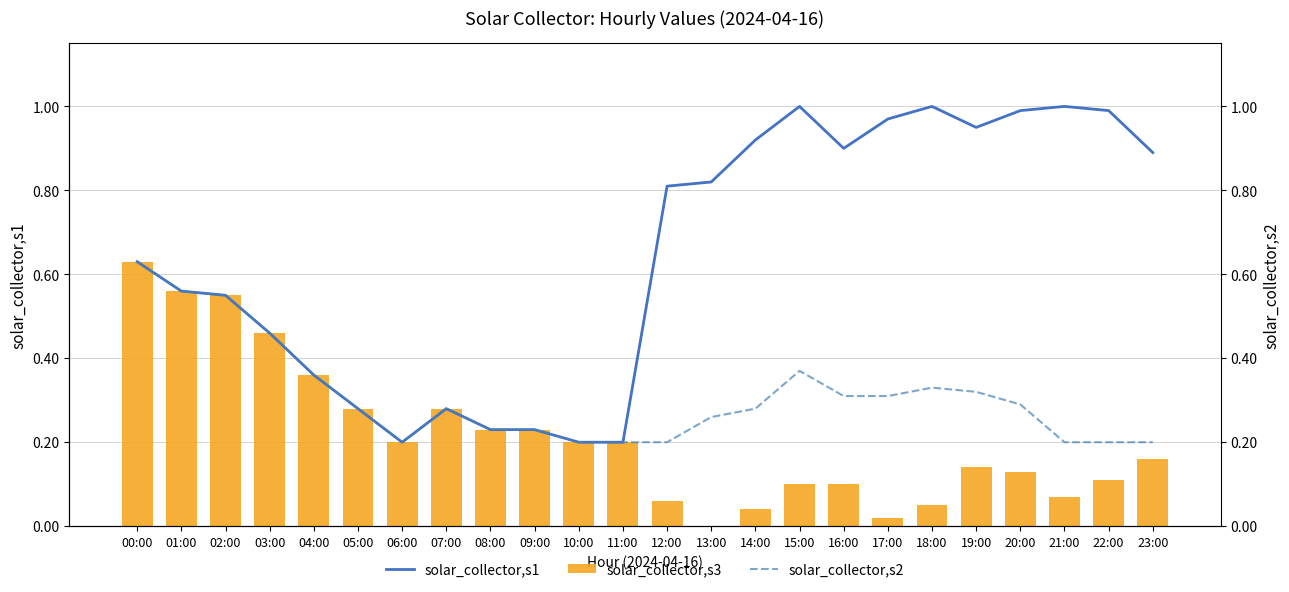

What is the value of the solar_collector,s1 bar at the 14th from the left?

0.8